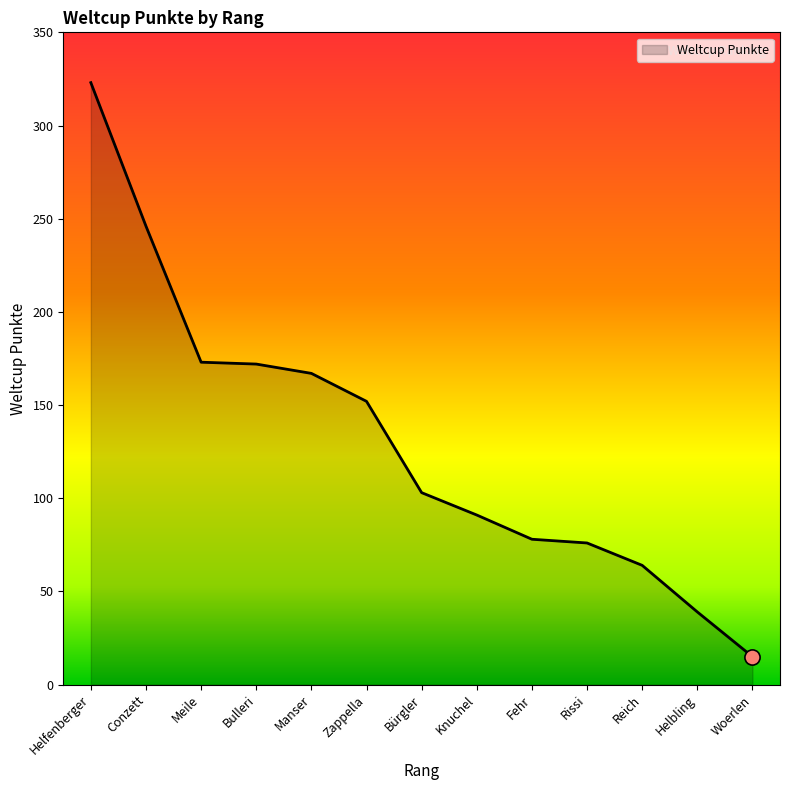

Approximately how many times larger is the value at Bürgler compared to Reich?

1.6